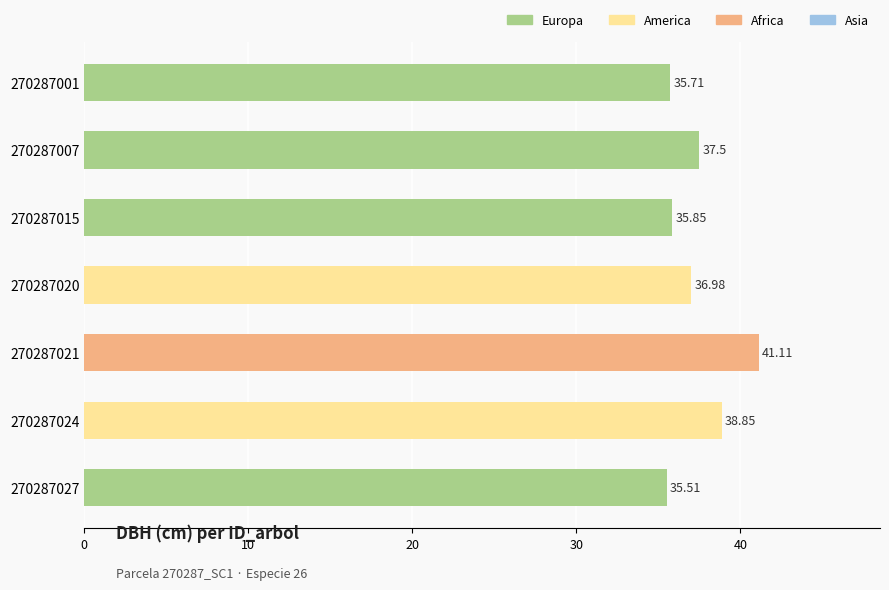

Count the number of categories in the chart.

7